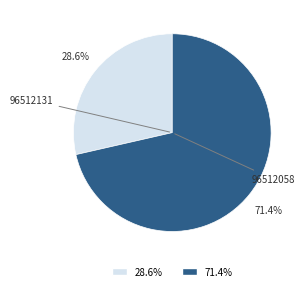

Does 96512058 account for over 50% of the chart?

Yes